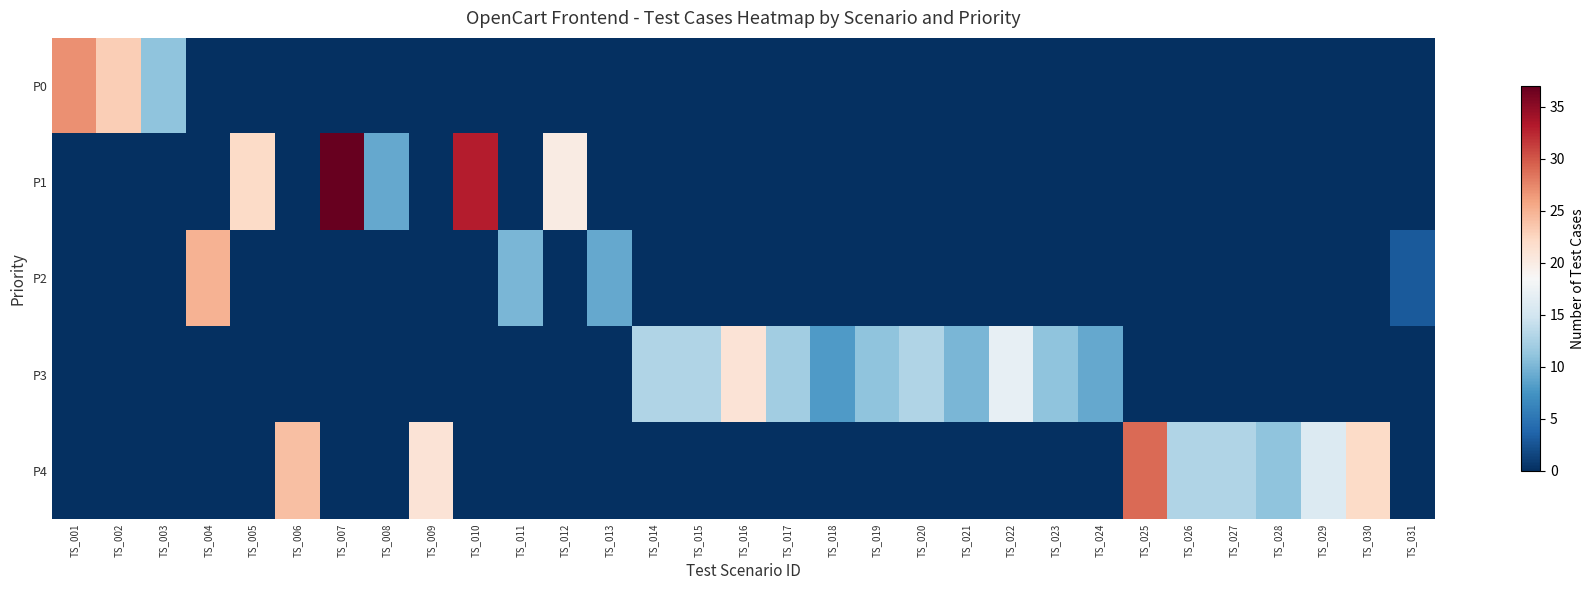

What is the maximum value shown in the chart?

37